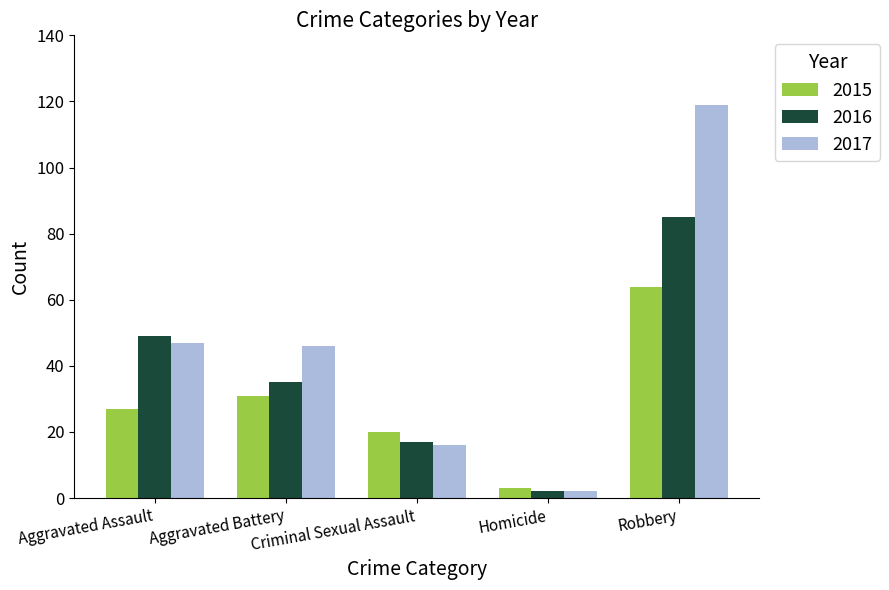

What is the greatest value displayed?

119